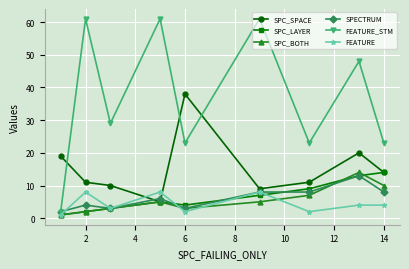

What is the value of the SPECTRUM point at the 8th from the left?

13